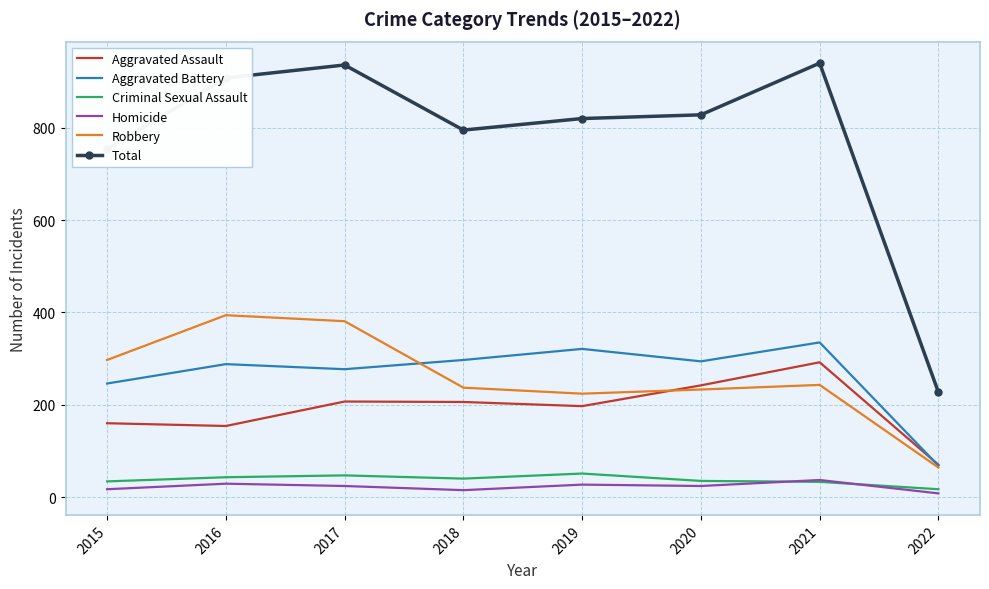

What is the minimum value for Aggravated Assault?

70